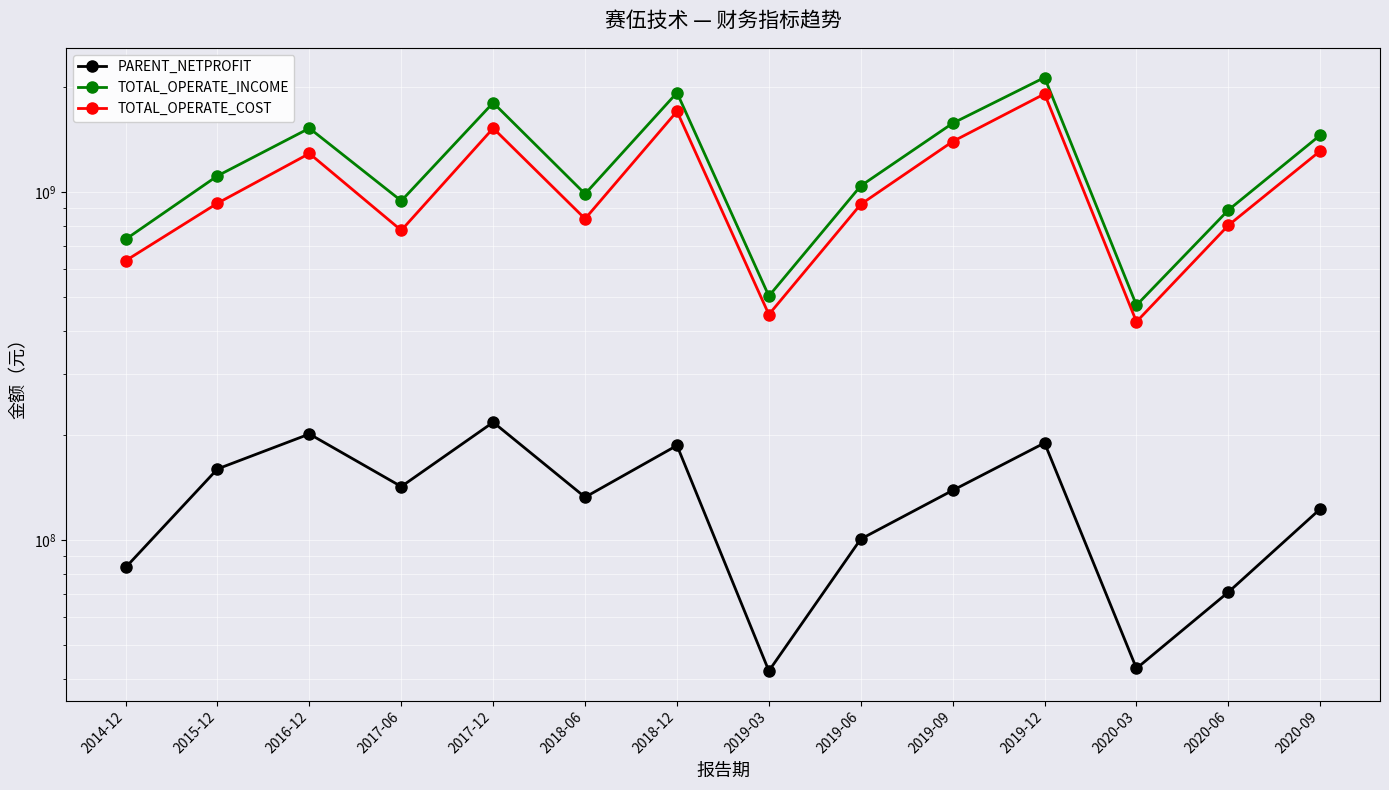

True or false: TOTAL_OPERATE_COST has a value of 1526691284.5 at 2017-12.

True